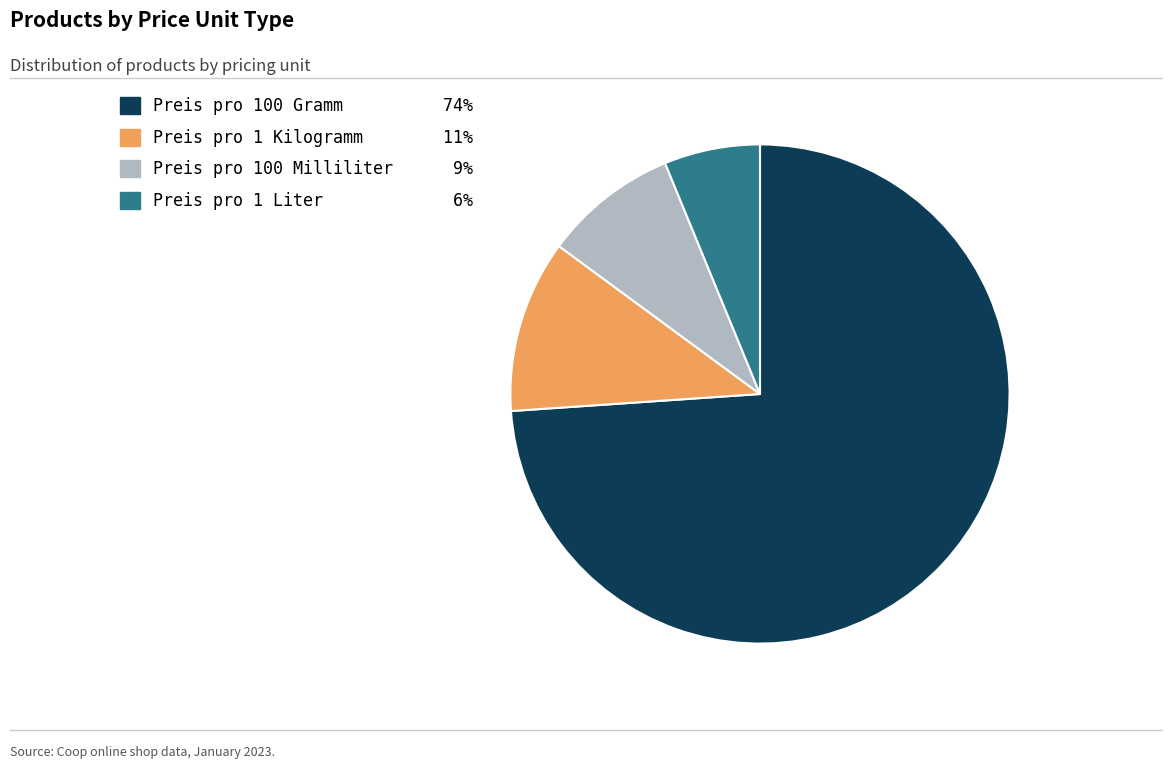

What is the smallest slice in the pie chart?

Preis pro 1 Liter